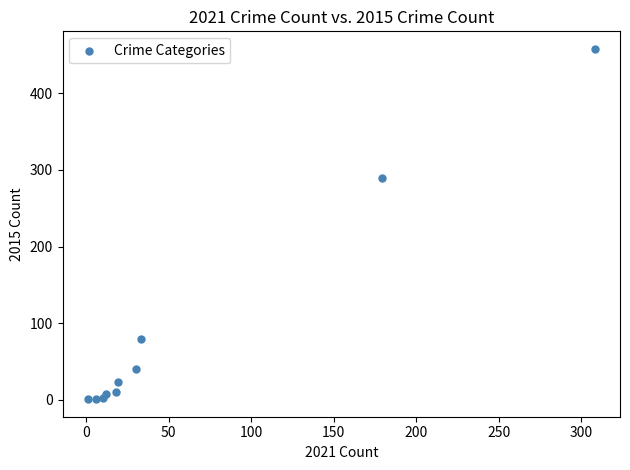

What Y value in the scatter plot is closest to 229?

290